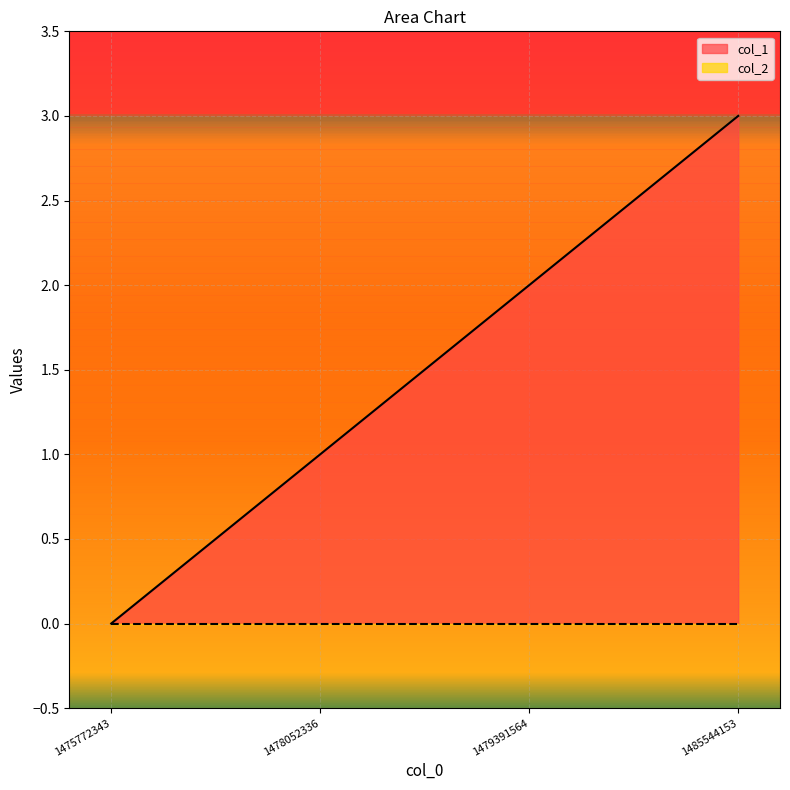

Reading left to right, what are all the values shown in this chart?

0	1	2	3